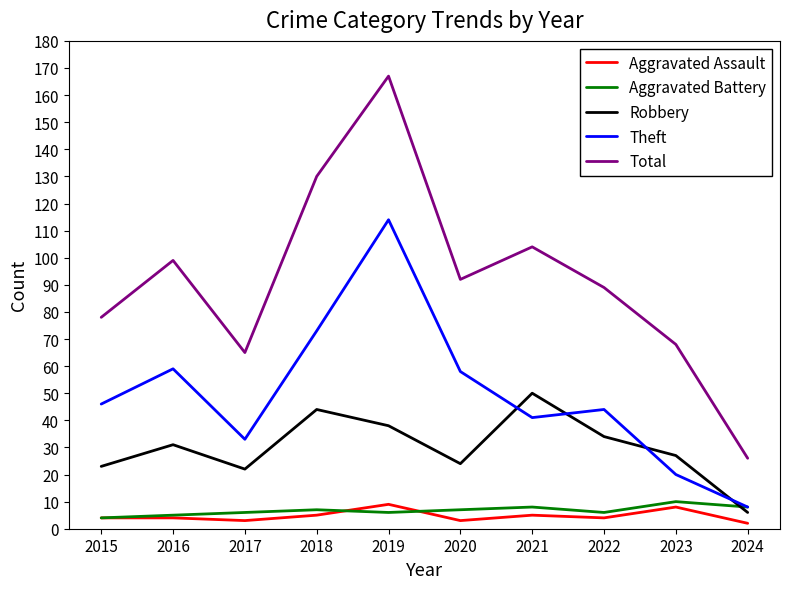

True or false: Aggravated Assault and Robbery intersect in this chart.

False